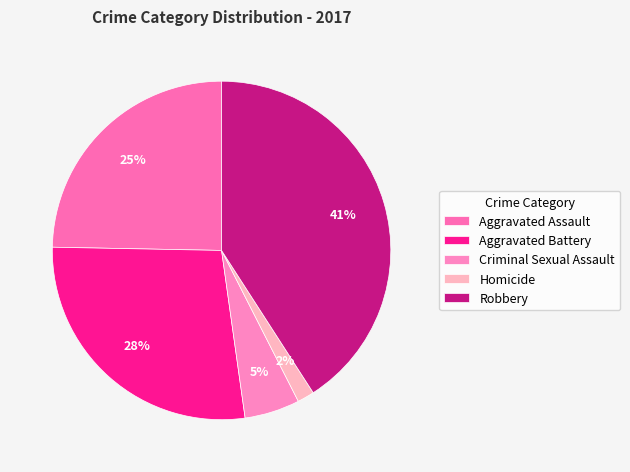

Is the sum of Criminal Sexual Assault and Aggravated Assault greater than half?

No